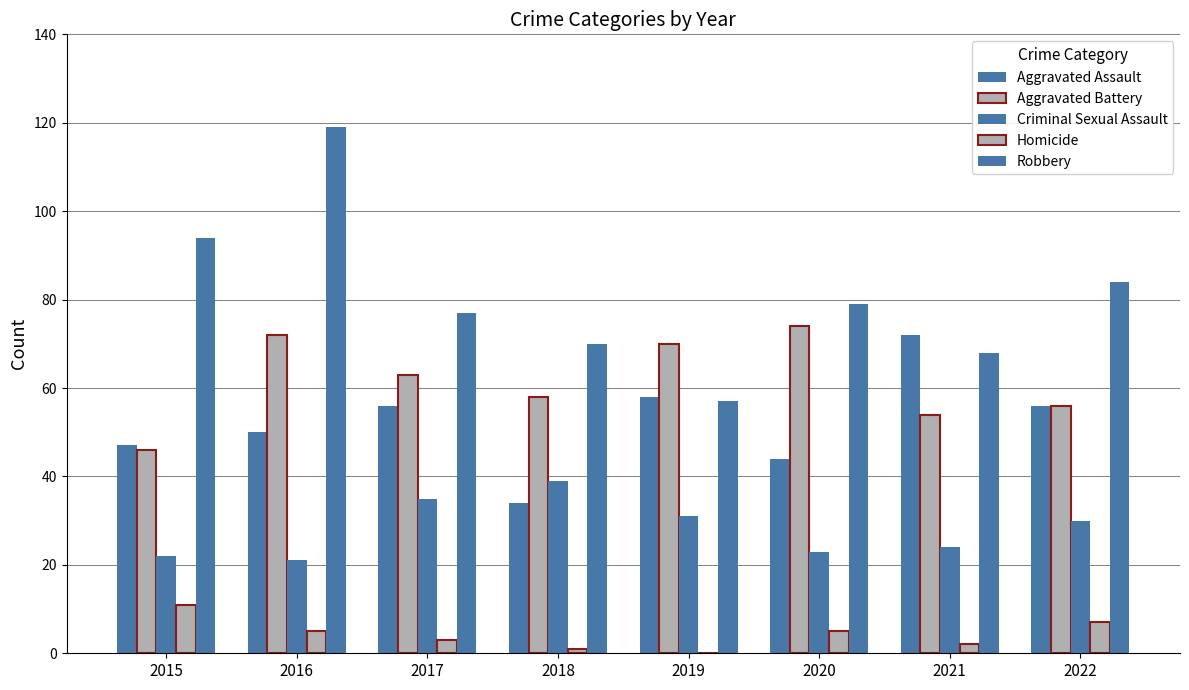

Are the bars grouped side by side (vs. stacked)?

Yes